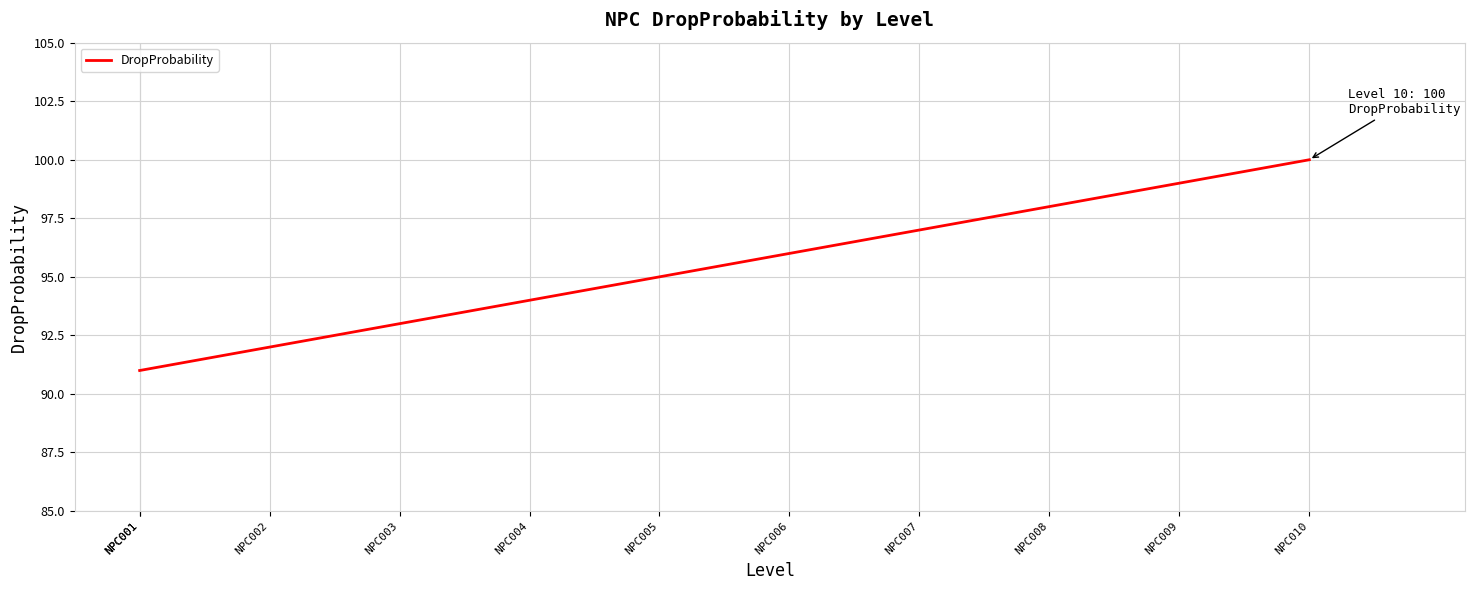

True or false: the data shows 91 at NPC001.

True